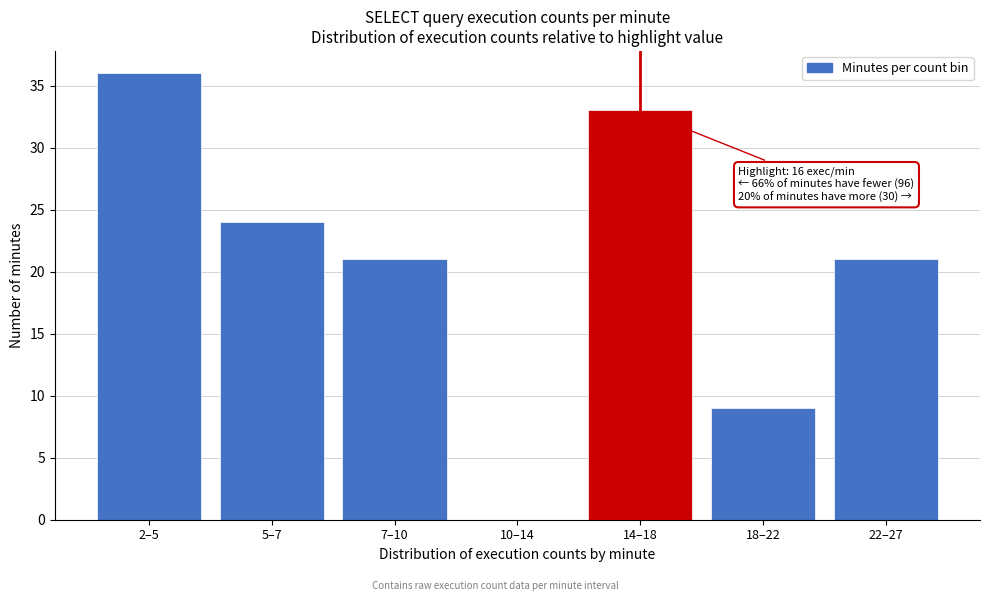

Reading right to left, transcribe all the data shown in this chart.

22–27=21	18–22=9	14–18=33	10–14=0	7–10=21	5–7=24	2–5=36